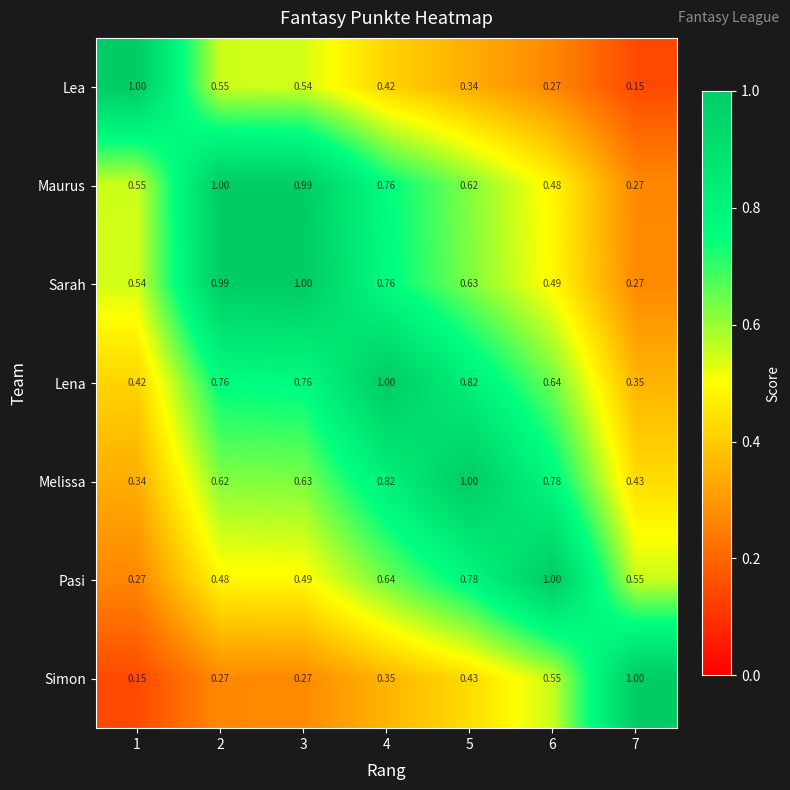

At 6, list the series in order from smallest to largest.

Lea, Maurus, Sarah, Simon, Lena, Melissa, Pasi